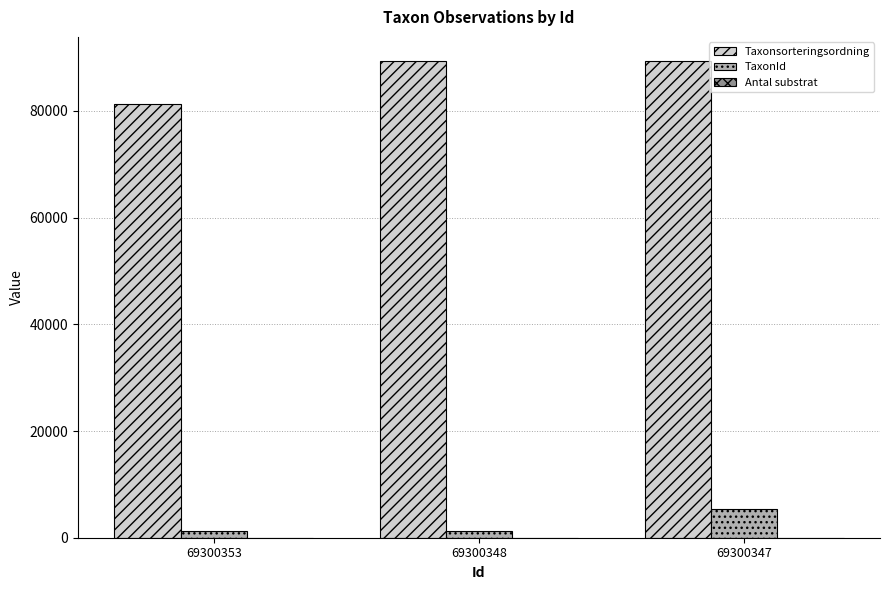

Does the chart contain stacked bars?

No